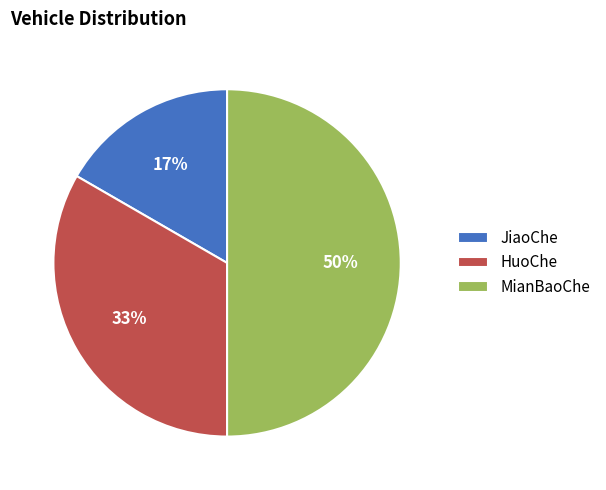

Between JiaoChe and MianBaoChe, which is larger?

MianBaoChe